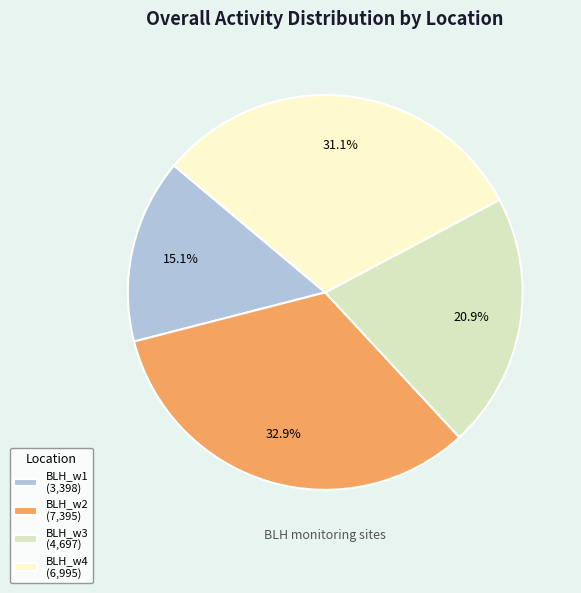

What is the total percentage of BLH_w1 (3,398) and BLH_w4 (6,995)?

46.2%